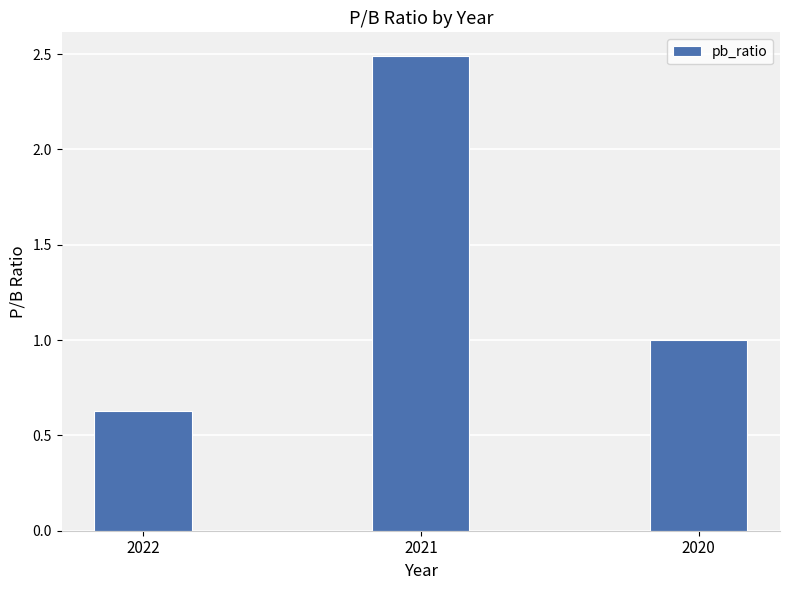

What is the average value?

1.4